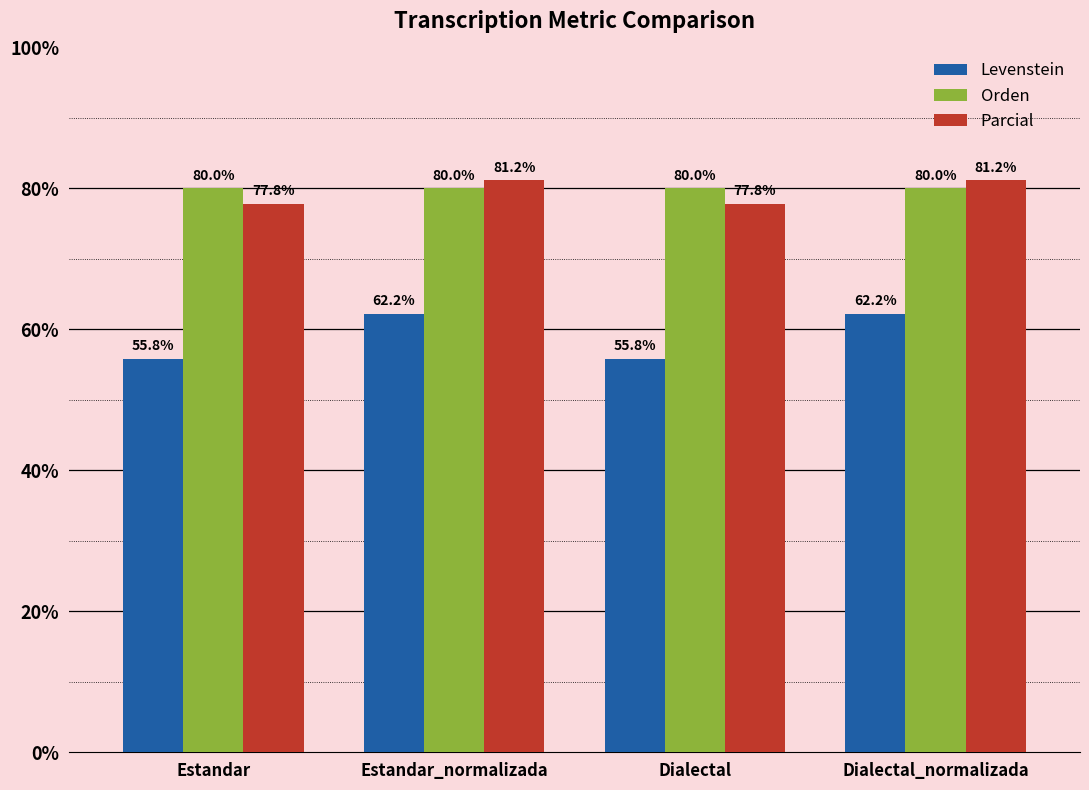

Are the bars horizontal?

No